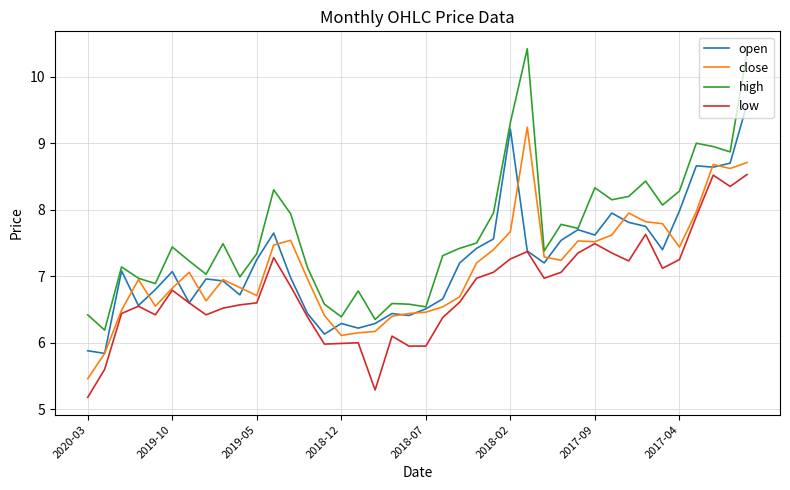

What is the difference between the maximum and second lowest values in the high series?

4.1